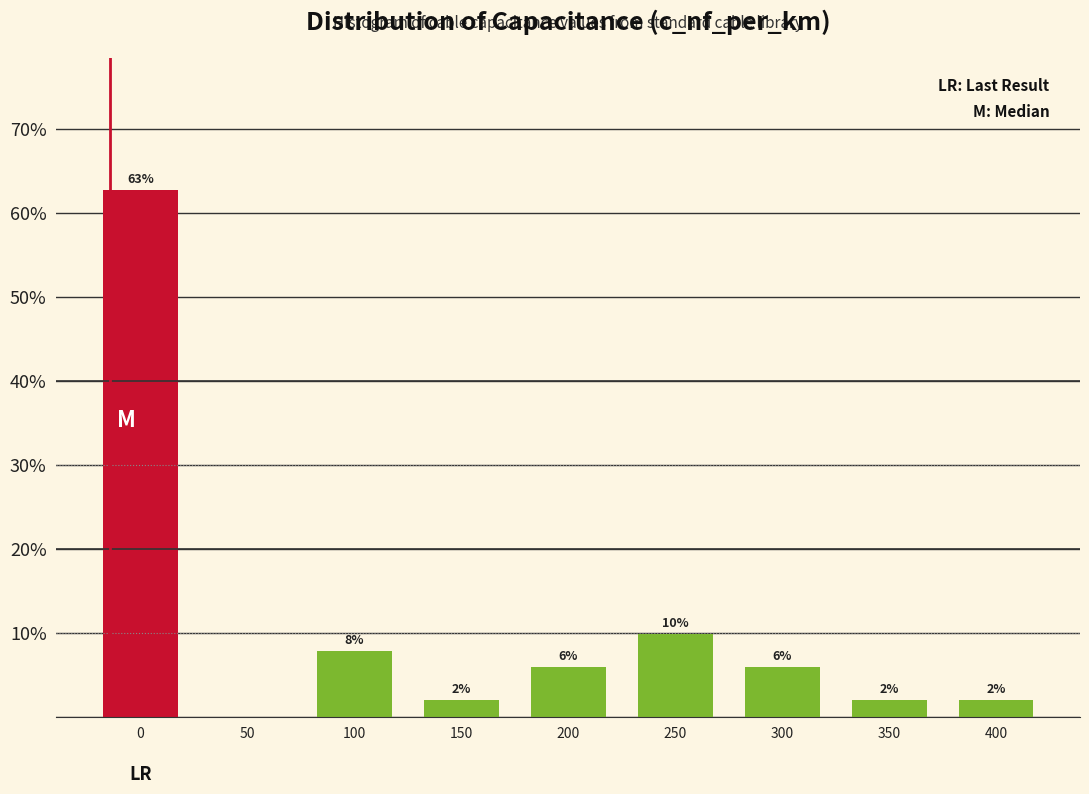

The chart shows a value of 5.9 at 300. True or false?

True